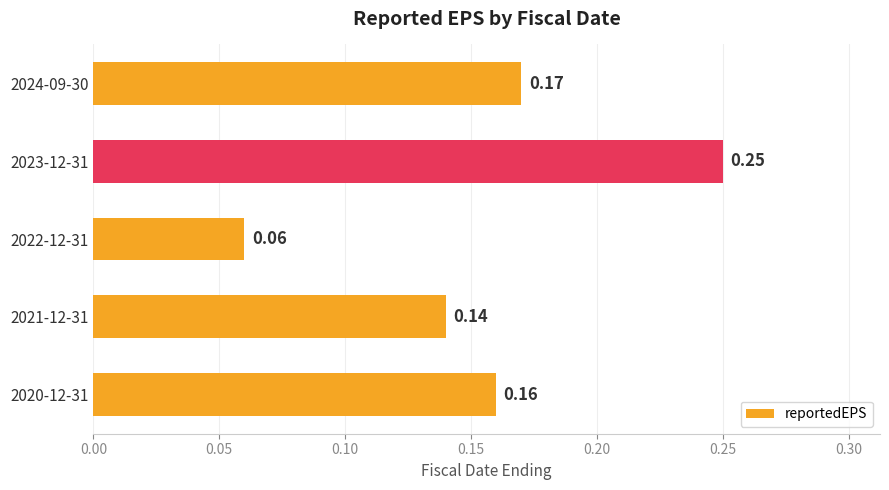

What is the sum of all values?

0.8